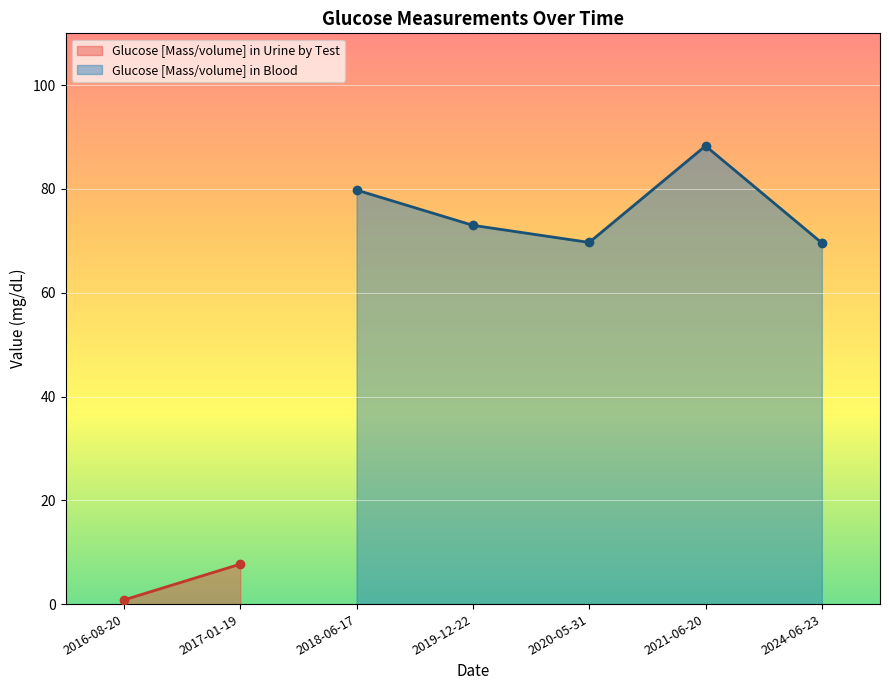

How many points are higher than both their immediate neighbors (excluding endpoints)?

1